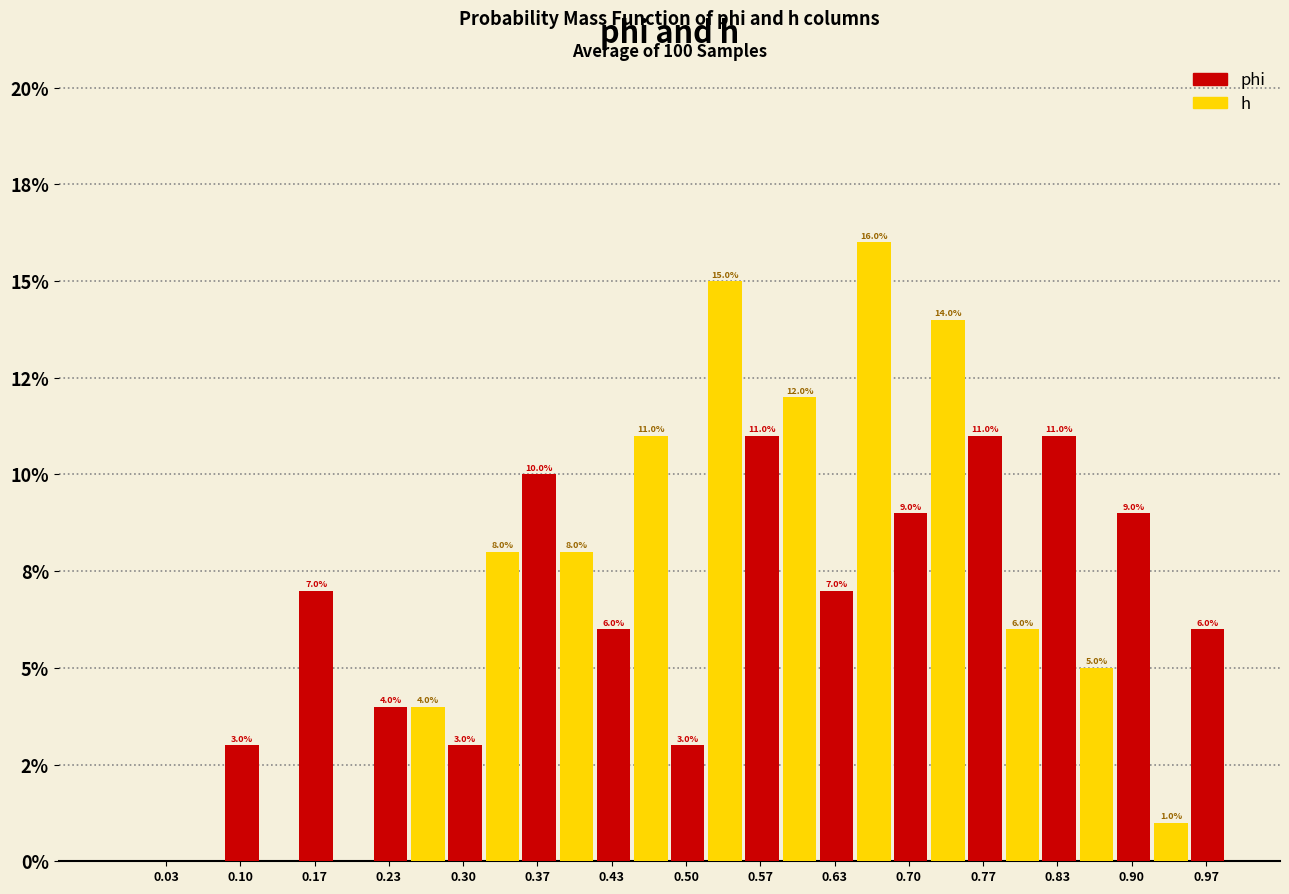

What are all the series names shown in the legend?

phi, h